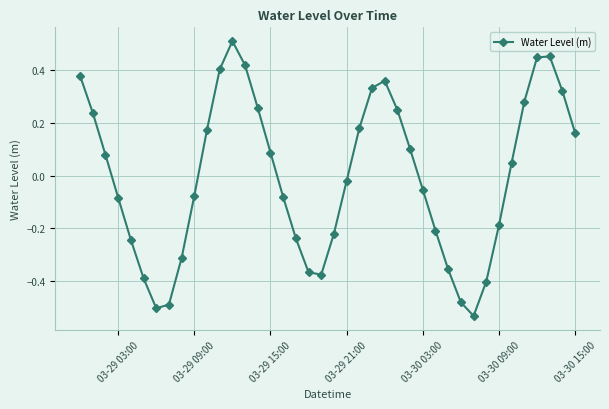

True or false: there are more than 2 points higher than both neighbors.

True